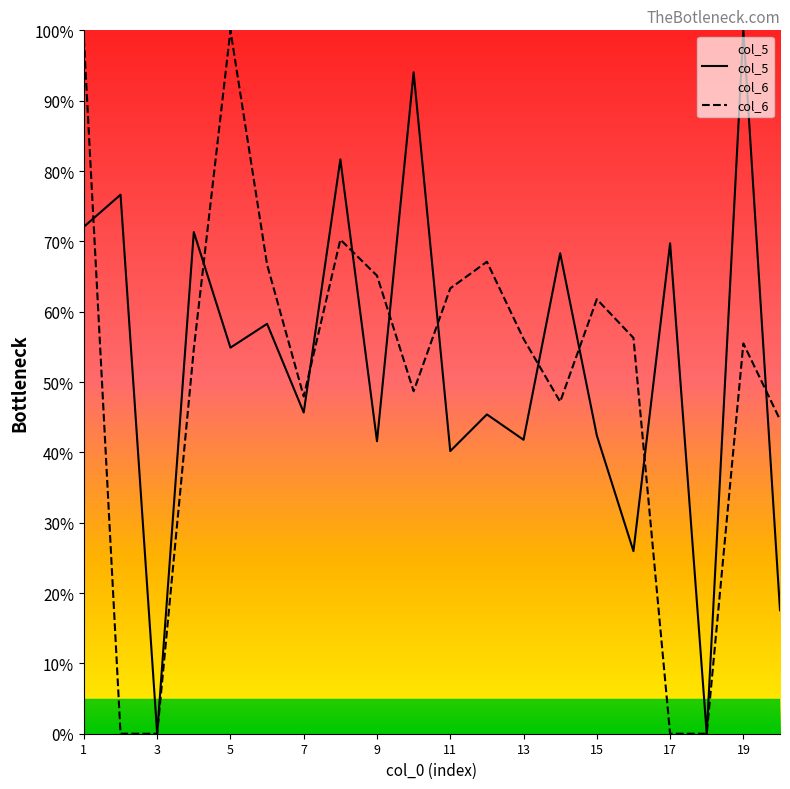

At which label does col_6 reach its minimum?

2